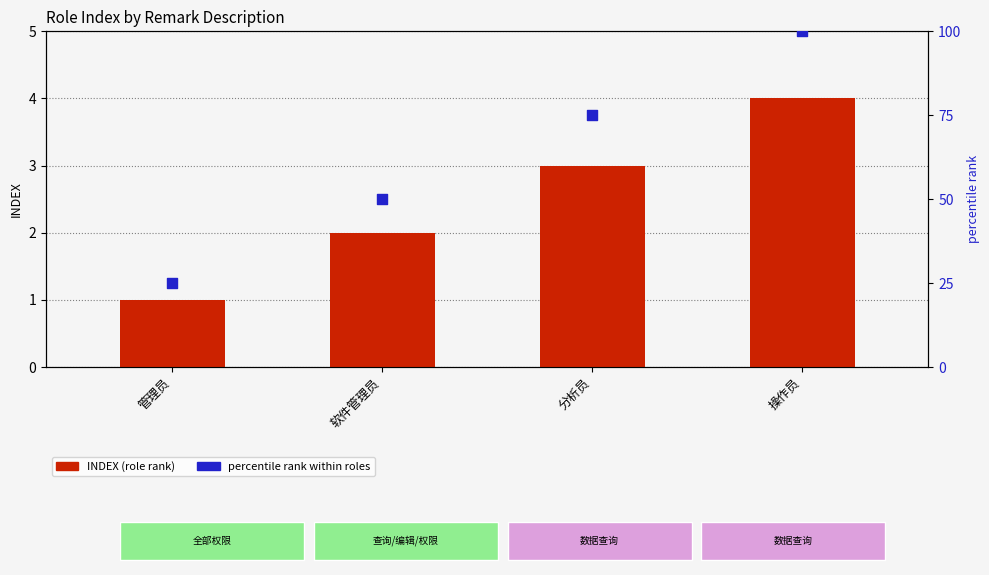

At which category is the sum across all series the highest?

操作员